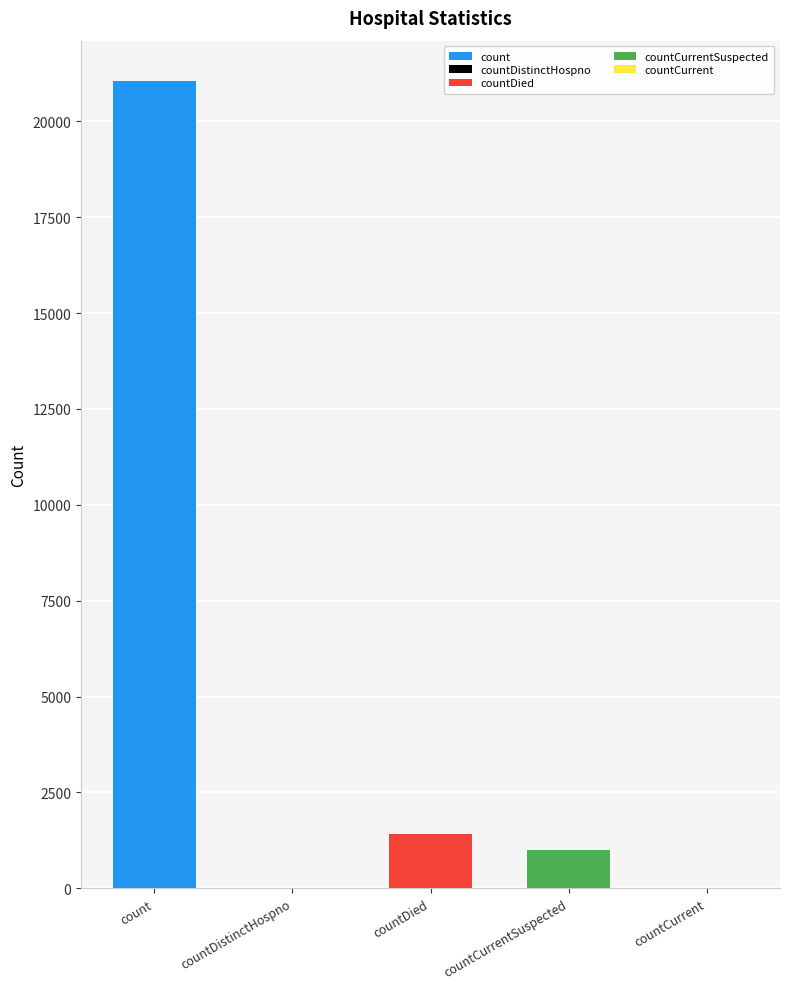

Are the bars grouped side by side (vs. stacked)?

No